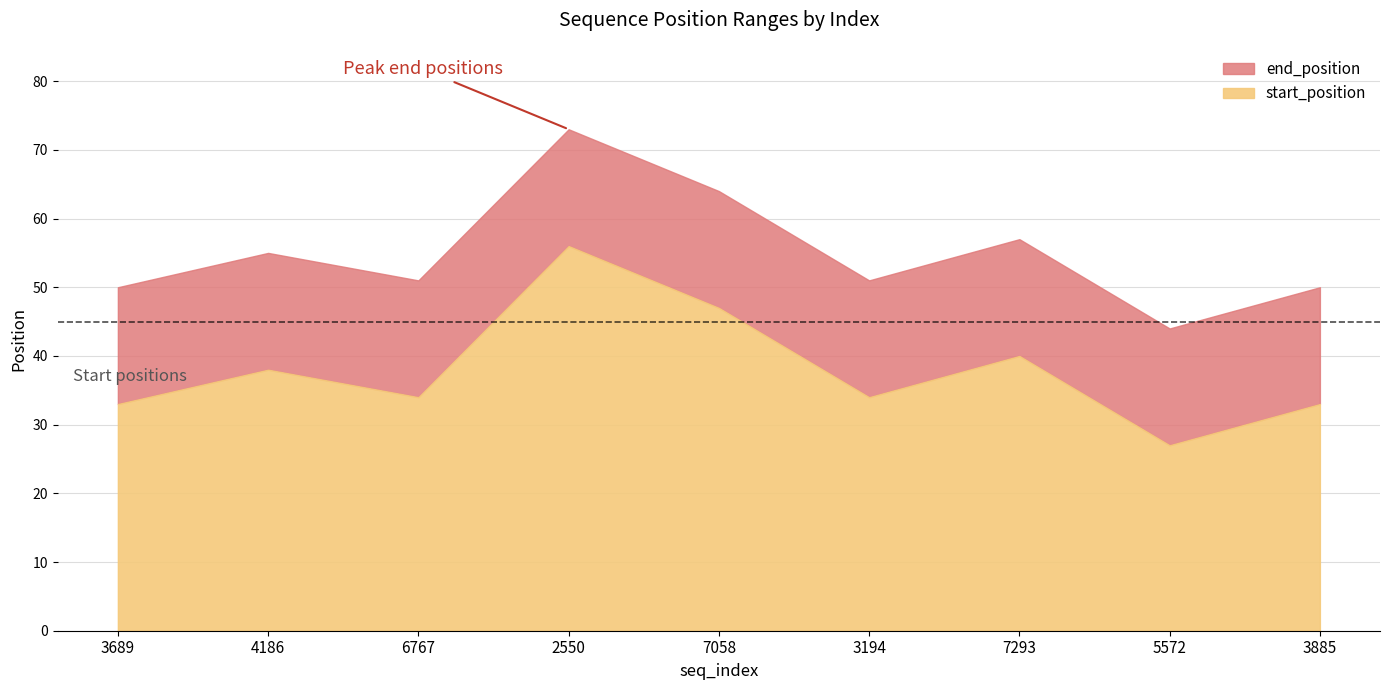

What is the spread (max minus min) of values at 5572?

17